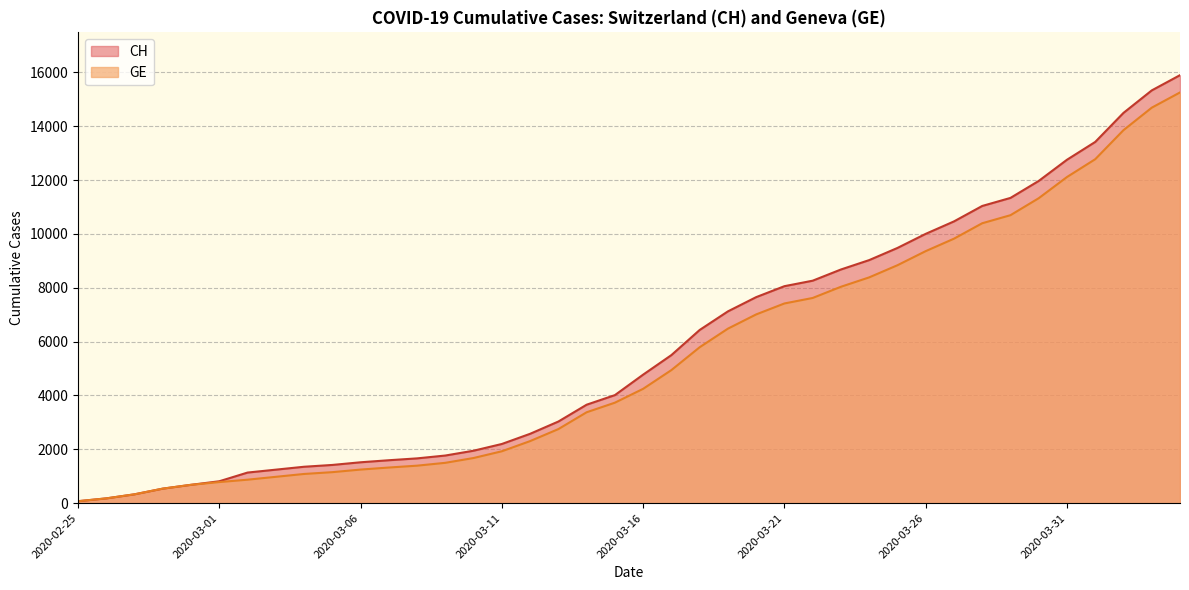

True or false: CH and GE cross at least once.

False